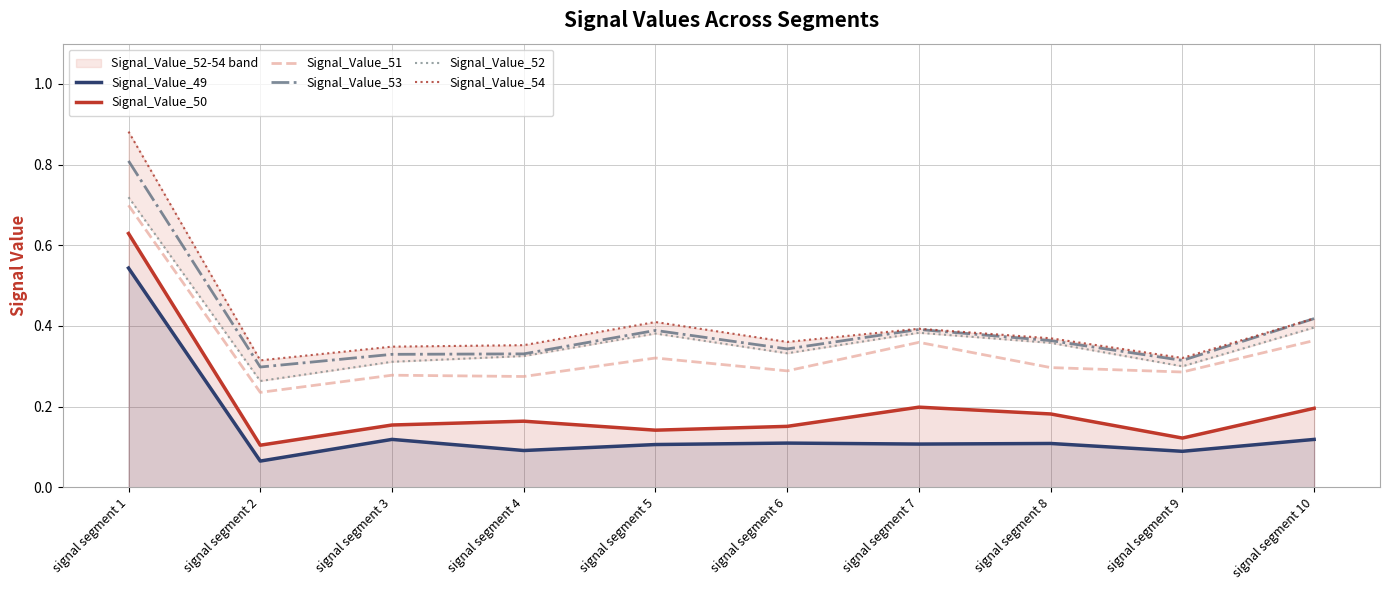

Which series has the largest total across all categories?

Signal_Value_54